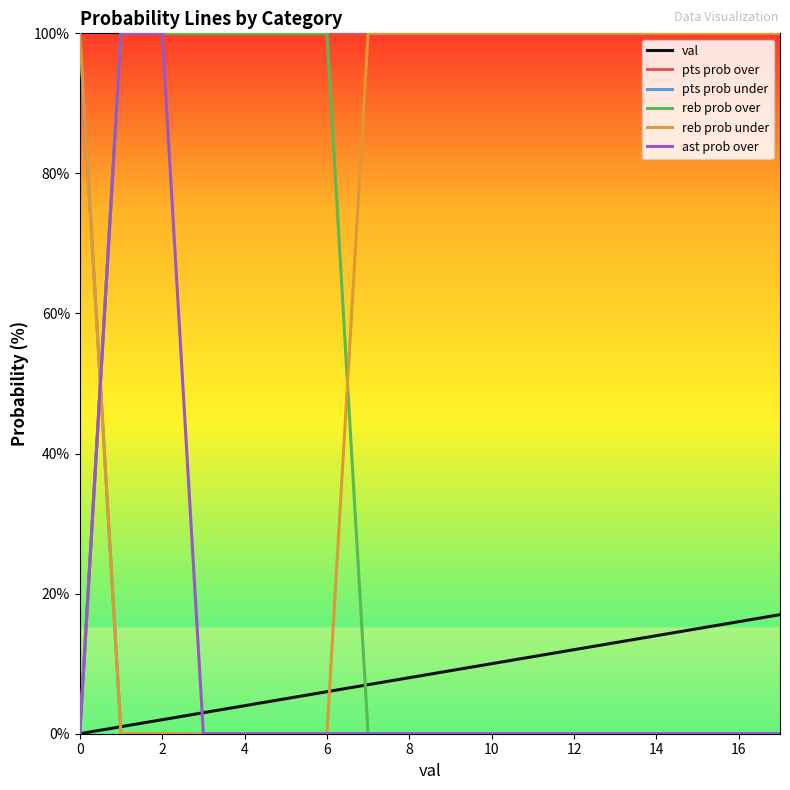

Which series ends up on top after the final intersection of val and pts prob under?

val